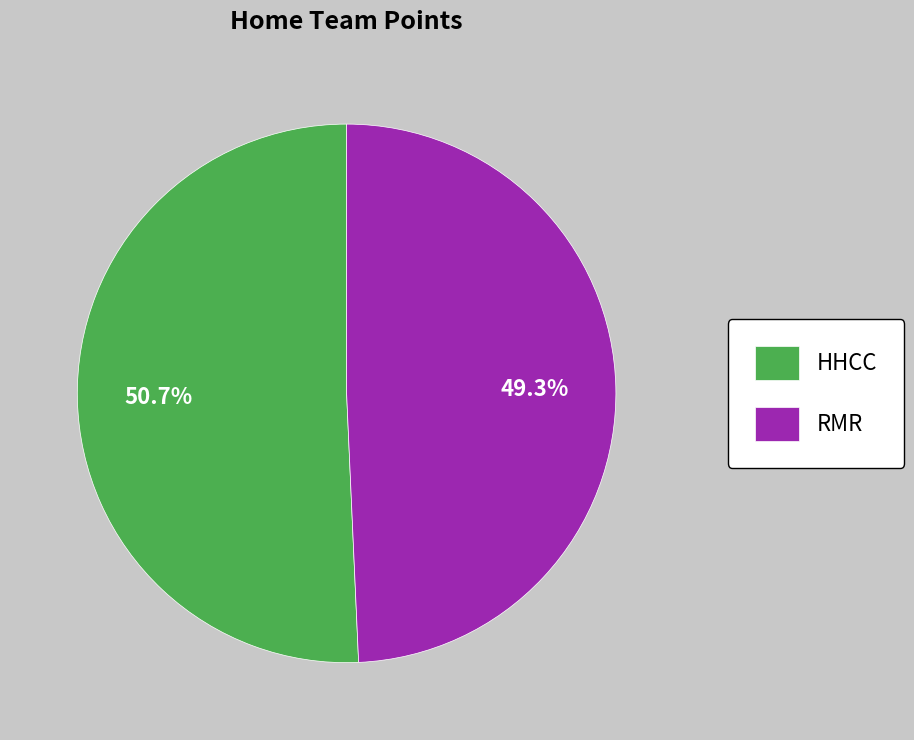

To the nearest percent, what is the difference between the HHCC and RMR slice percentages?

1%